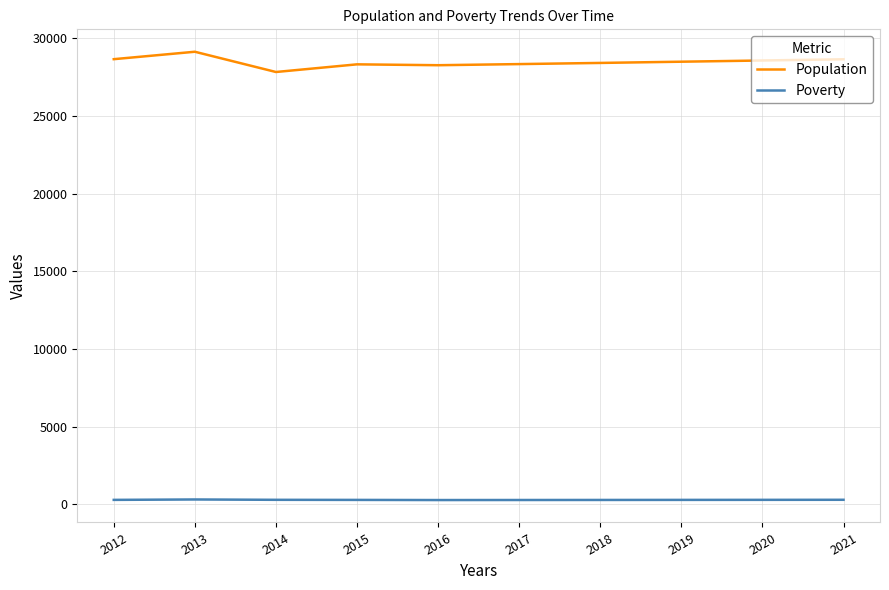

True or false: Poverty and Population intersect in this chart.

False